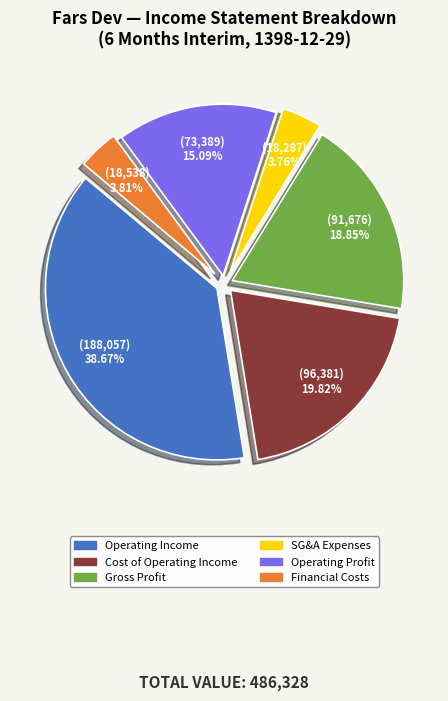

How many segments does this pie chart have?

6